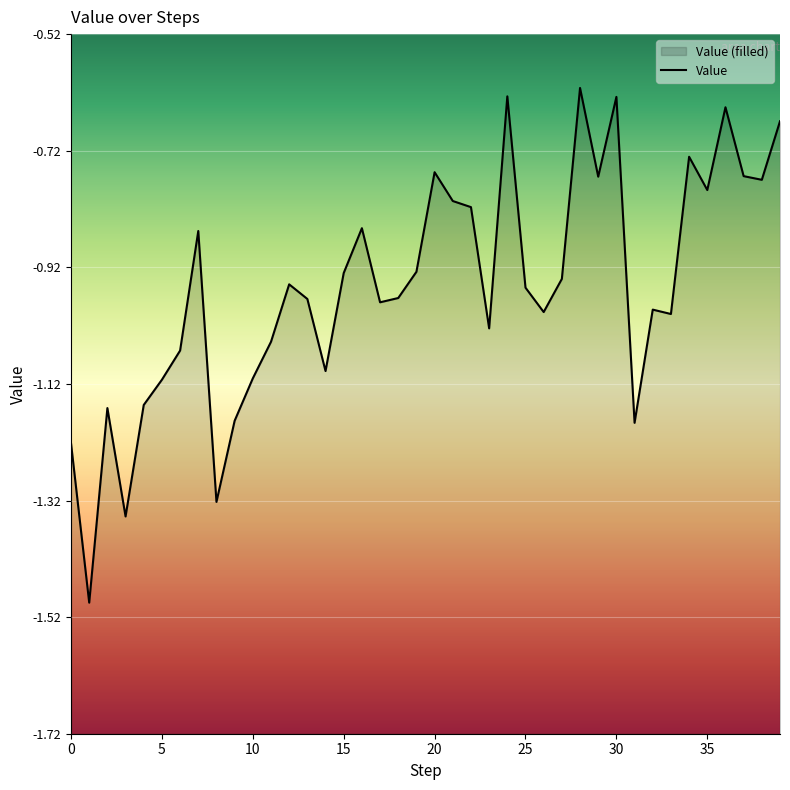

What value does the data have at 33?

-1.0